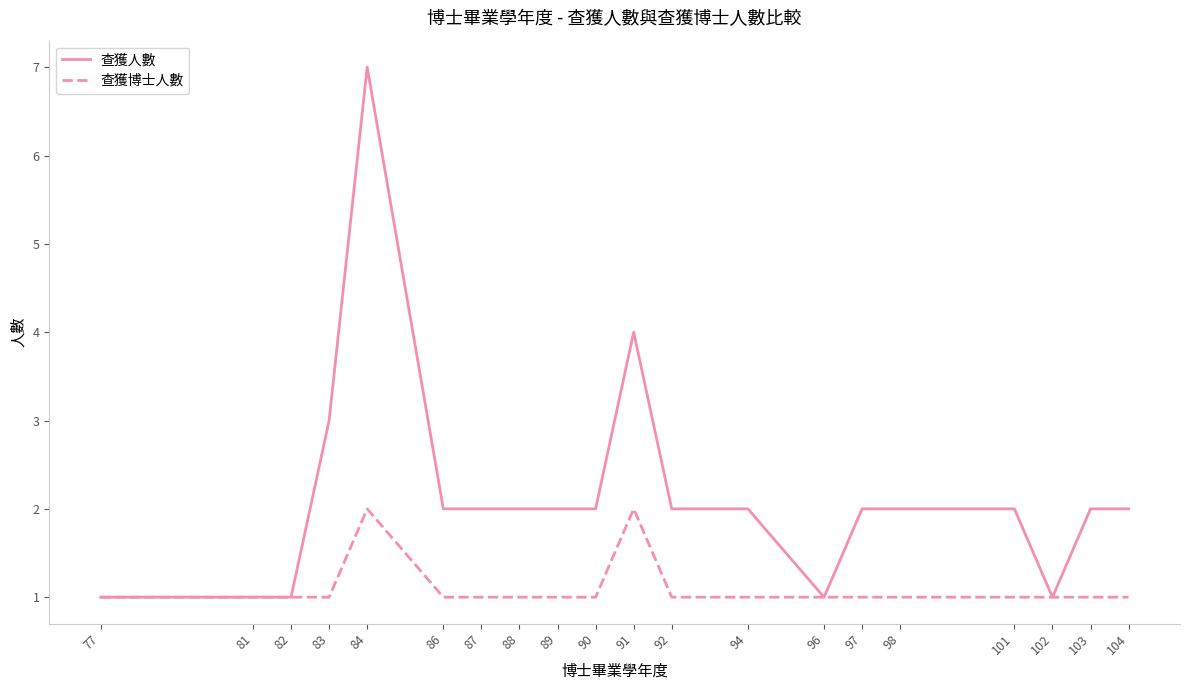

The 查獲博士人數 series shows 1 at 94. True or false?

True